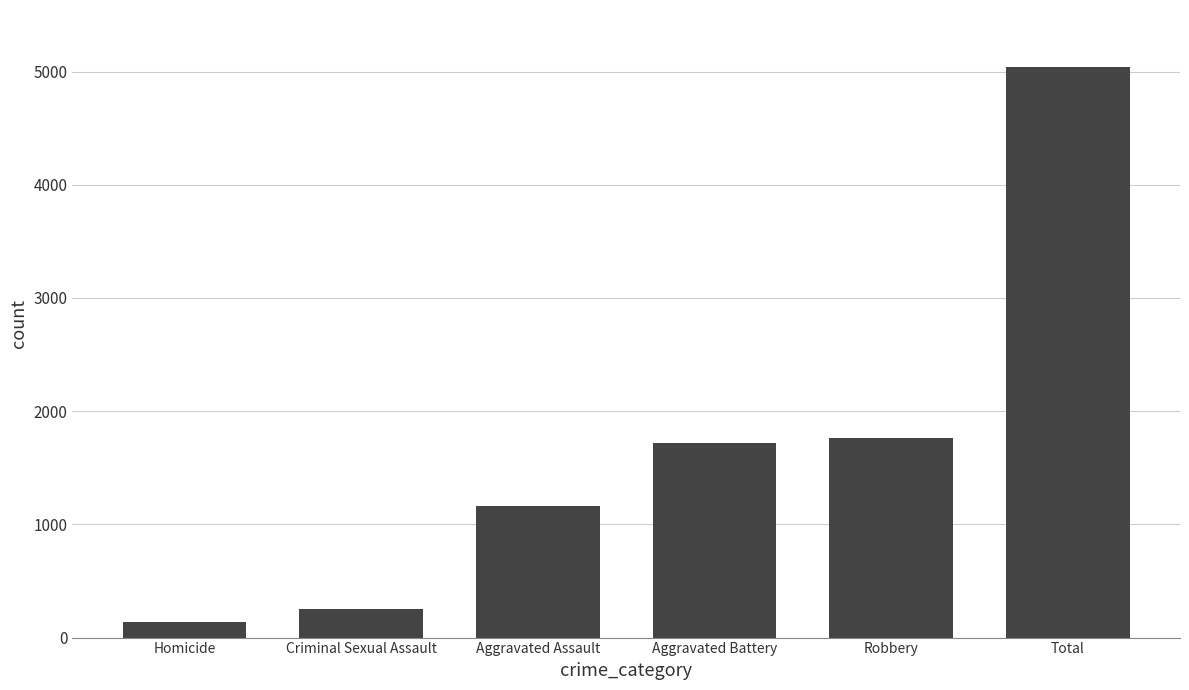

Reading left to right, transcribe all the data shown in this chart.

Homicide=136	Criminal Sexual Assault=251	Aggravated Assault=1166	Aggravated Battery=1721	Robbery=1766	Total=5040